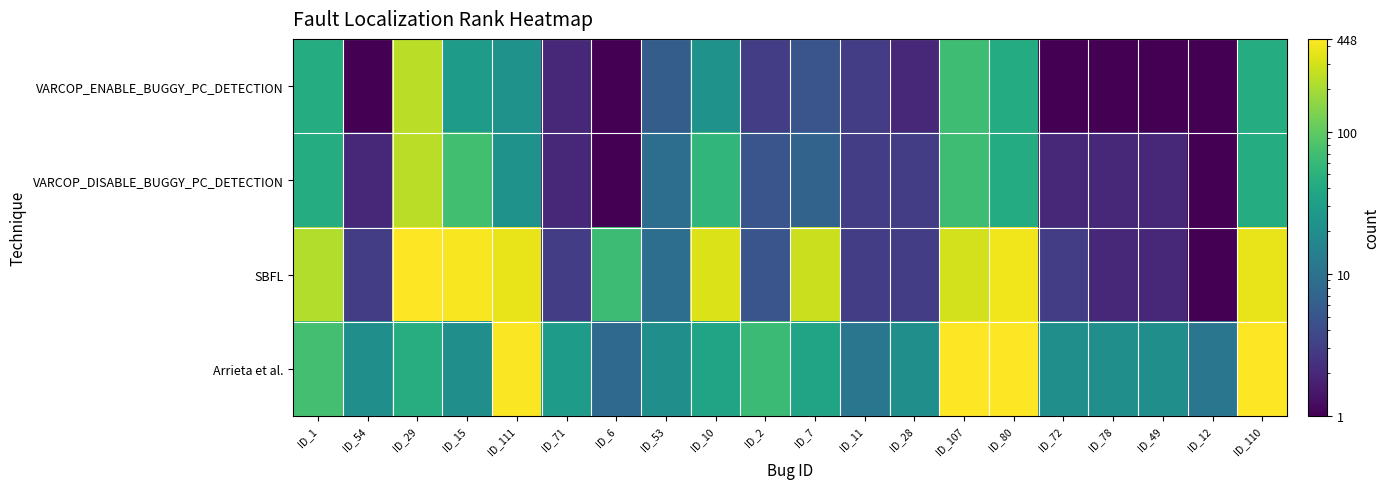

Reading right to left, transcribe all the data shown in this chart.

VARCOP_ENABLE_BUGGY_PC_DETECTION: ID_110=44	ID_12=1	ID_49=1	ID_78=1	ID_72=1	ID_80=43	ID_107=68	ID_28=2	ID_11=3	ID_7=5	ID_2=3	ID_10=23	ID_53=6	ID_6=1	ID_71=2	ID_111=23	ID_15=29	ID_29=239	ID_54=1	ID_1=44
VARCOP_DISABLE_BUGGY_PC_DETECTION: ID_110=44	ID_12=1	ID_49=2	ID_78=2	ID_72=2	ID_80=43	ID_107=68	ID_28=3	ID_11=3	ID_7=7	ID_2=5	ID_10=56	ID_53=9	ID_6=1	ID_71=2	ID_111=23	ID_15=71	ID_29=239	ID_54=2	ID_1=44
SBFL: ID_110=369	ID_12=1	ID_49=2	ID_78=2	ID_72=3	ID_80=393	ID_107=296	ID_28=3	ID_11=3	ID_7=275	ID_2=5	ID_10=323	ID_53=9	ID_6=66	ID_71=3	ID_111=366	ID_15=418	ID_29=439	ID_54=3	ID_1=220
Arrieta et al.: ID_110=440	ID_12=11	ID_49=21	ID_78=21	ID_72=21	ID_80=448	ID_107=448	ID_28=21	ID_11=11	ID_7=35	ID_2=64	ID_10=35	ID_53=21	ID_6=8	ID_71=29	ID_111=432	ID_15=21	ID_29=45	ID_54=21	ID_1=72